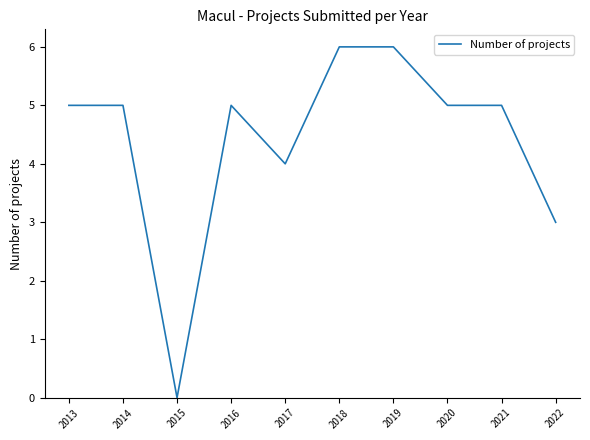

Which category has the lowest value across all series?

2015